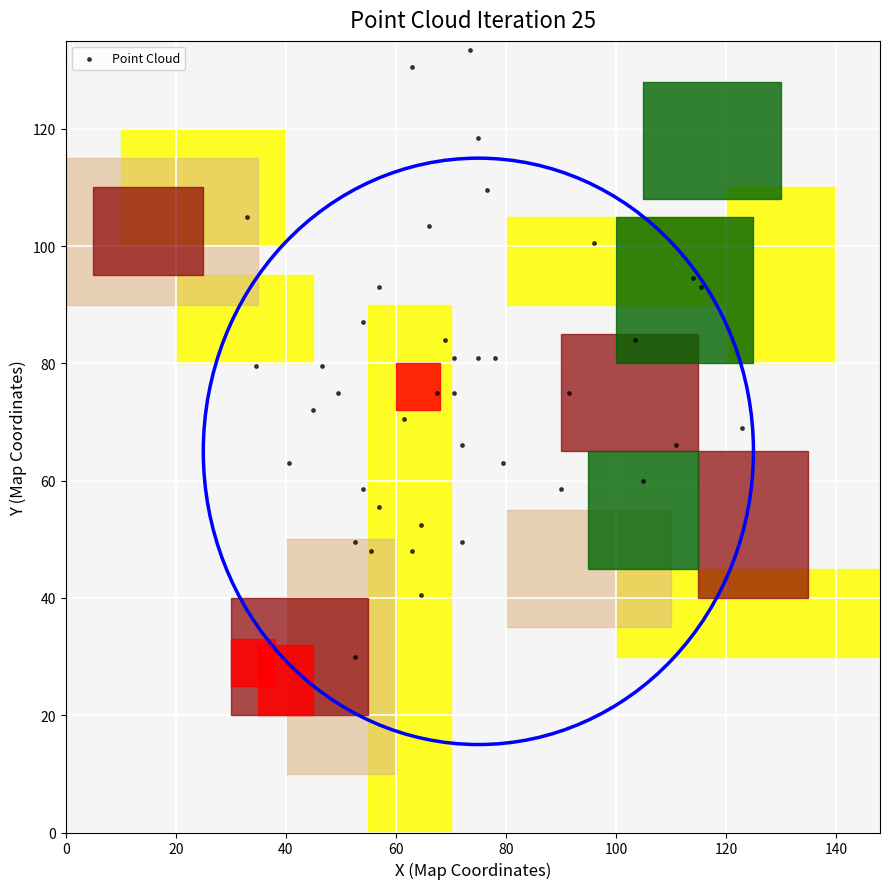

What is the range of Y values (max minus min)?

103.5